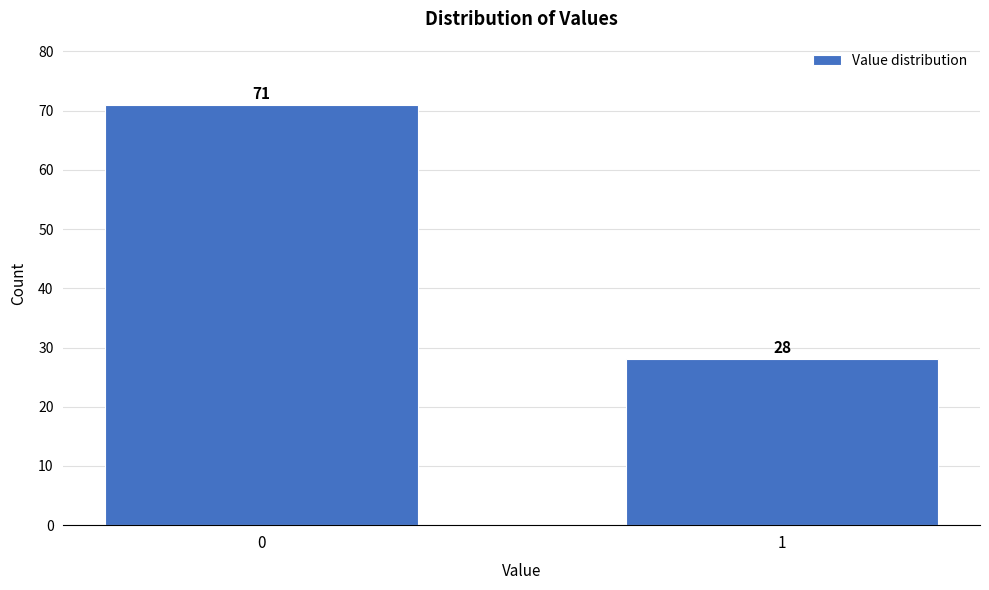

Reading left to right, list all the values displayed in this chart.

0=71	1=28